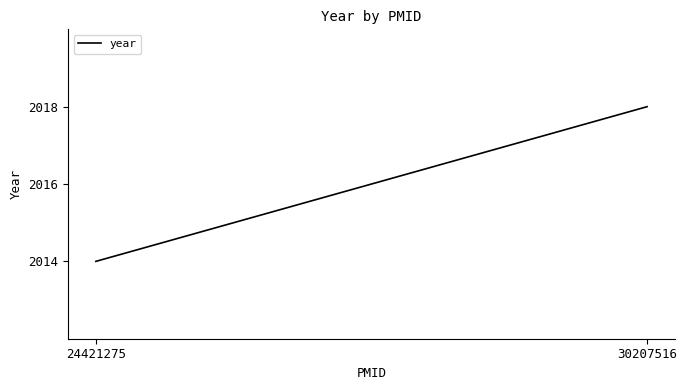

How many lines are shown in the chart?

1